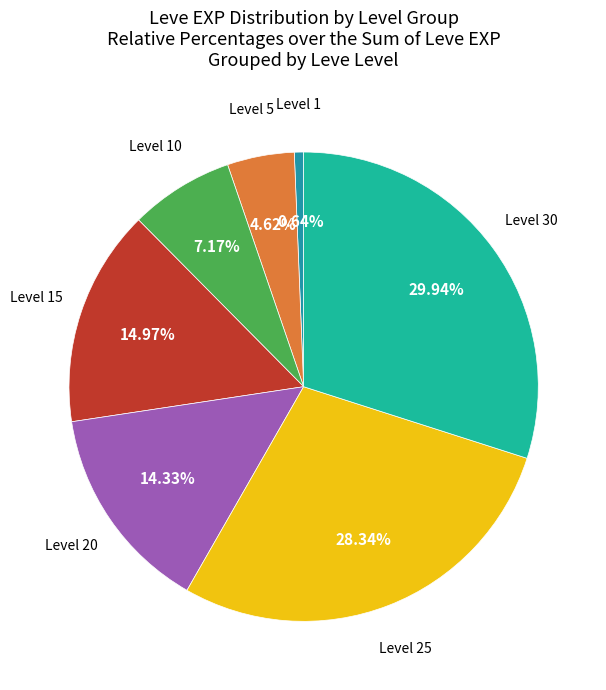

Approximately how many times larger is the value at Level 15 compared to Level 5?

3.2